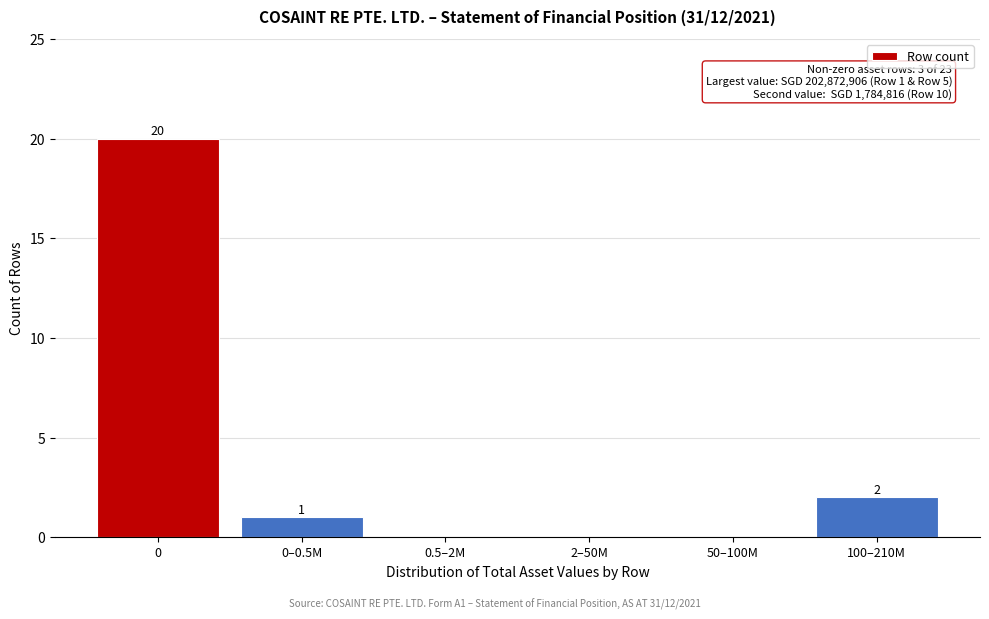

Reading right to left, what are all the values shown in this chart?

100–210M=2	50–100M=0	2–50M=0	0.5–2M=0	0–0.5M=1	0=20